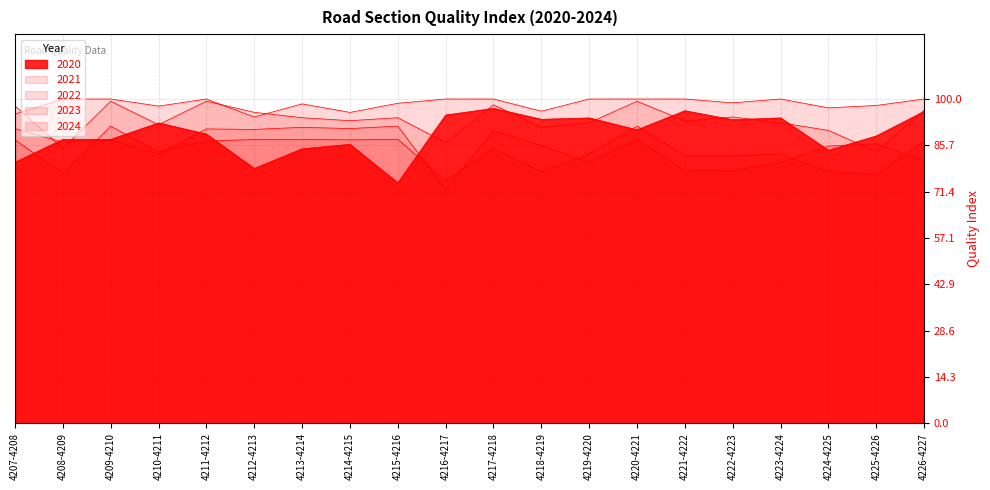

Does the chart display data point markers on the line(s)?

No